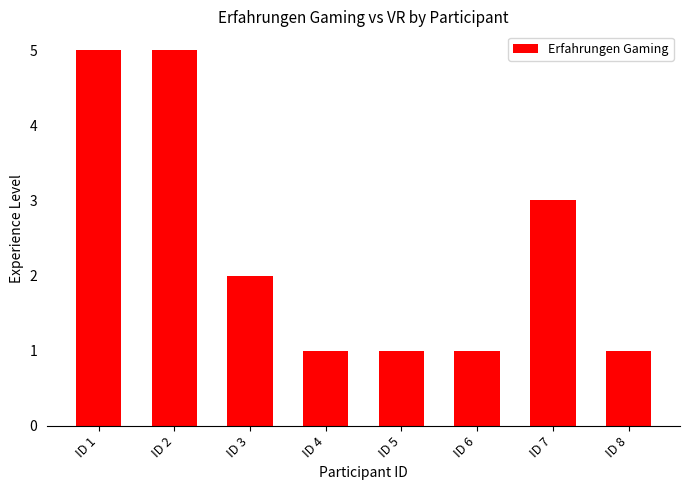

Which has a higher value, ID 1 or ID 3?

ID 1